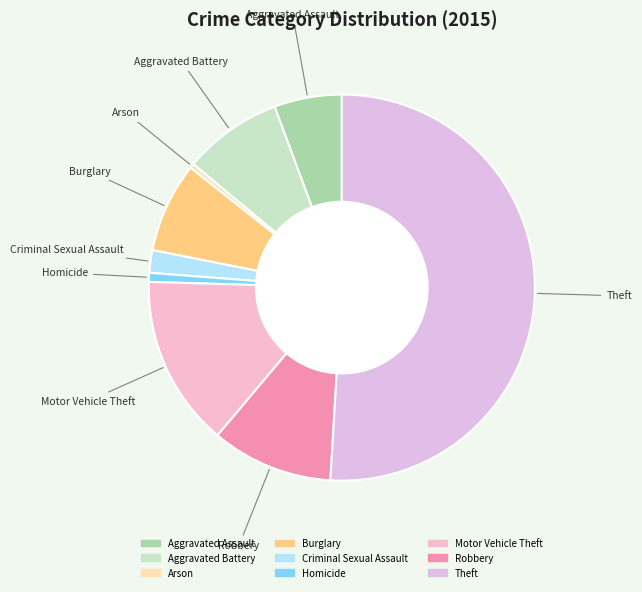

Which category has the biggest portion of the pie?

Theft